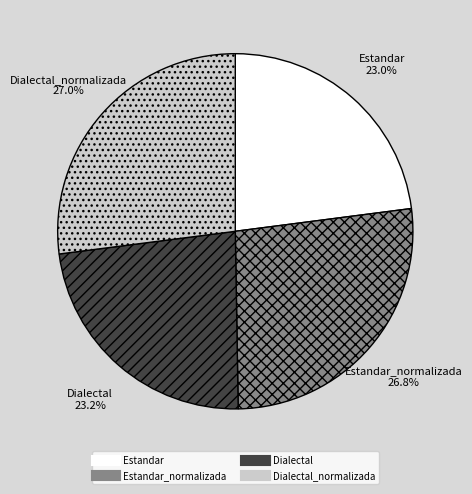

Does any single category account for the majority?

No